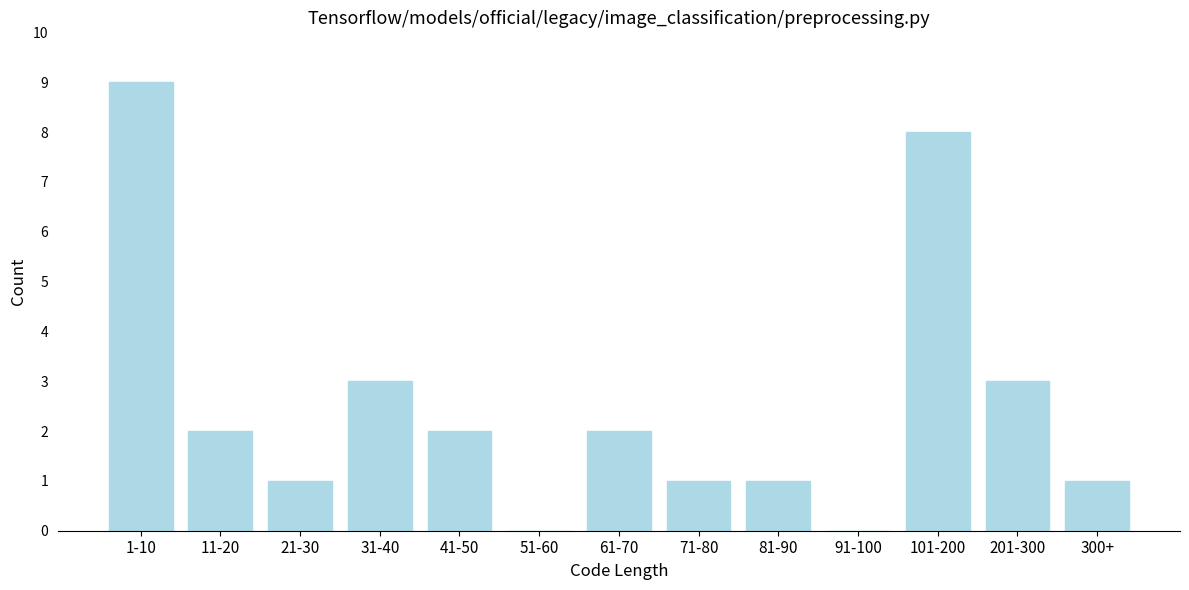

Reading left to right, transcribe all the data shown in this chart.

1-10=9	11-20=2	21-30=1	31-40=3	41-50=2	51-60=0	61-70=2	71-80=1	81-90=1	91-100=0	101-200=8	201-300=3	300+=1